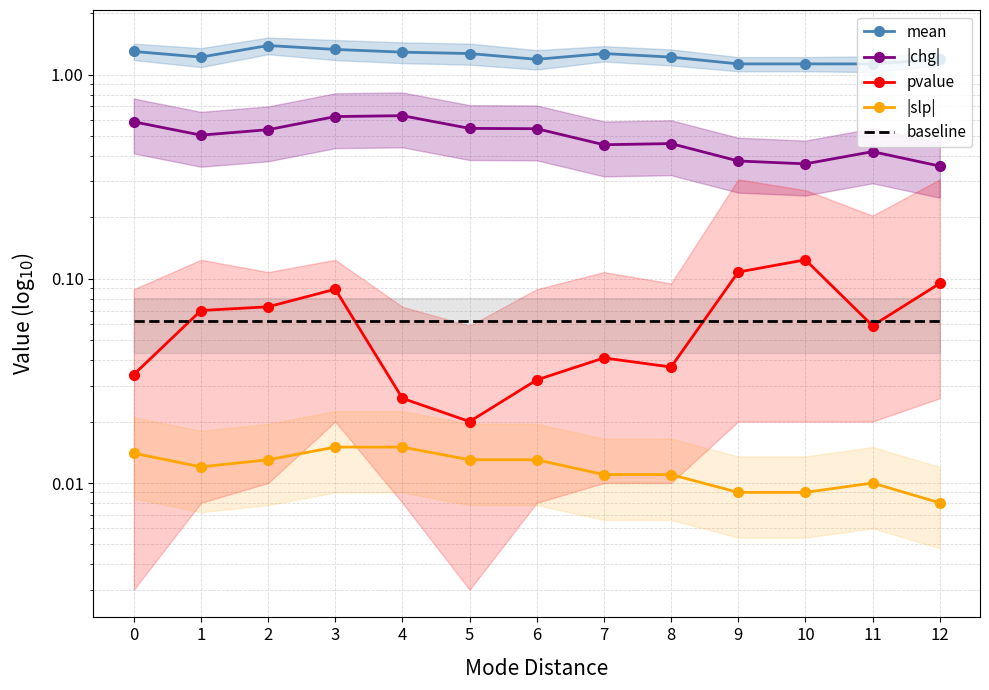

Reading right to left, what are all the values shown in this chart?

mean: 1.2	1.1	1.1	1.1	1.2	1.3	1.2	1.3	1.3	1.3	1.4	1.2	1.3
|chg|: 0.4	0.4	0.4	0.4	0.5	0.5	0.5	0.5	0.6	0.6	0.5	0.5	0.6
pvalue: 0.1	0.1	0.1	0.1	0.0	0.0	0.0	0.0	0.0	0.1	0.1	0.1	0.0
|slp|: 0.0	0.0	0.0	0.0	0.0	0.0	0.0	0.0	0.0	0.0	0.0	0.0	0.0
baseline: 0.1	0.1	0.1	0.1	0.1	0.1	0.1	0.1	0.1	0.1	0.1	0.1	0.1